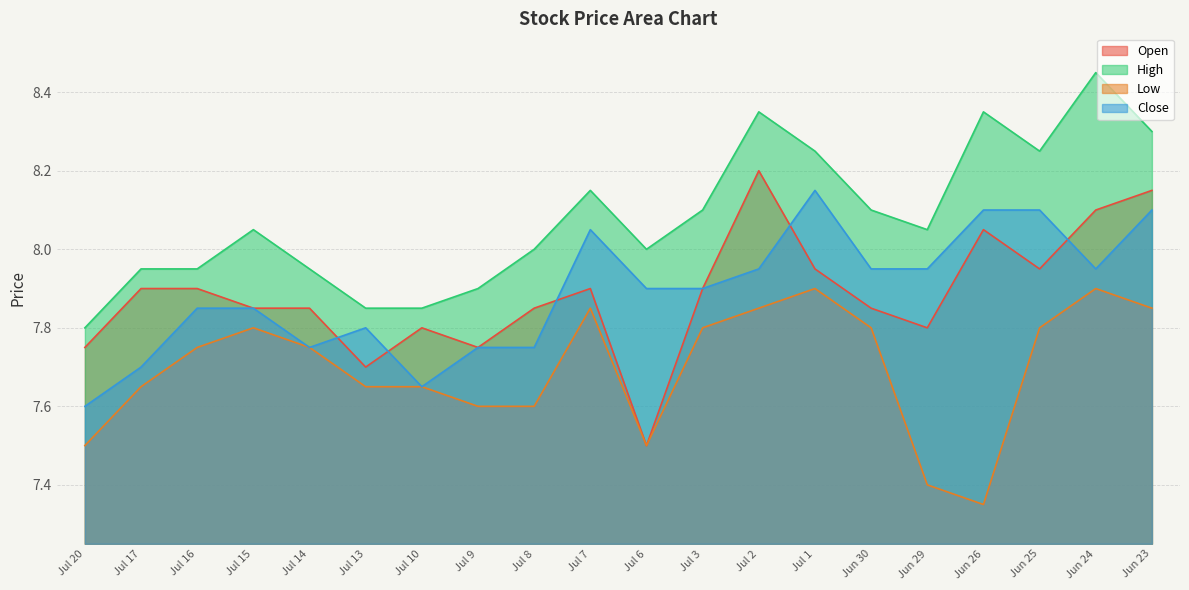

At which category does Low reach its first local peak?

Jul 15